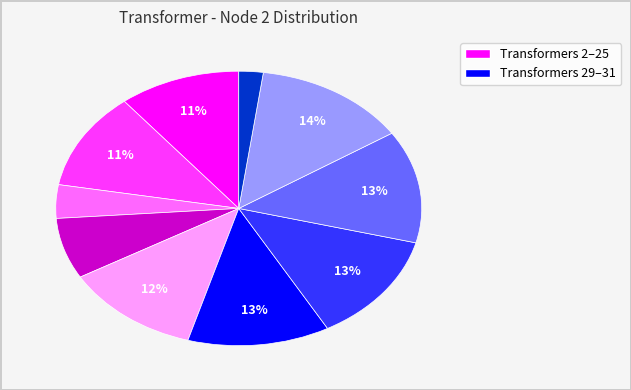

Is there a majority slice in this chart?

No